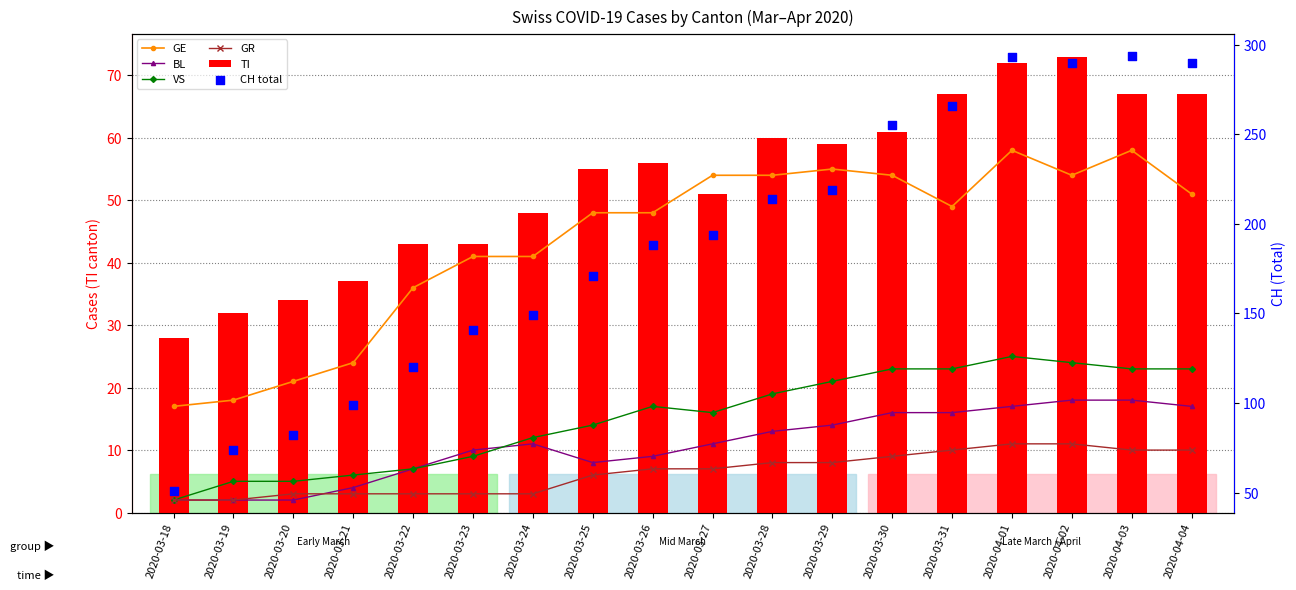

Which series contains the highest Y value?

CH total